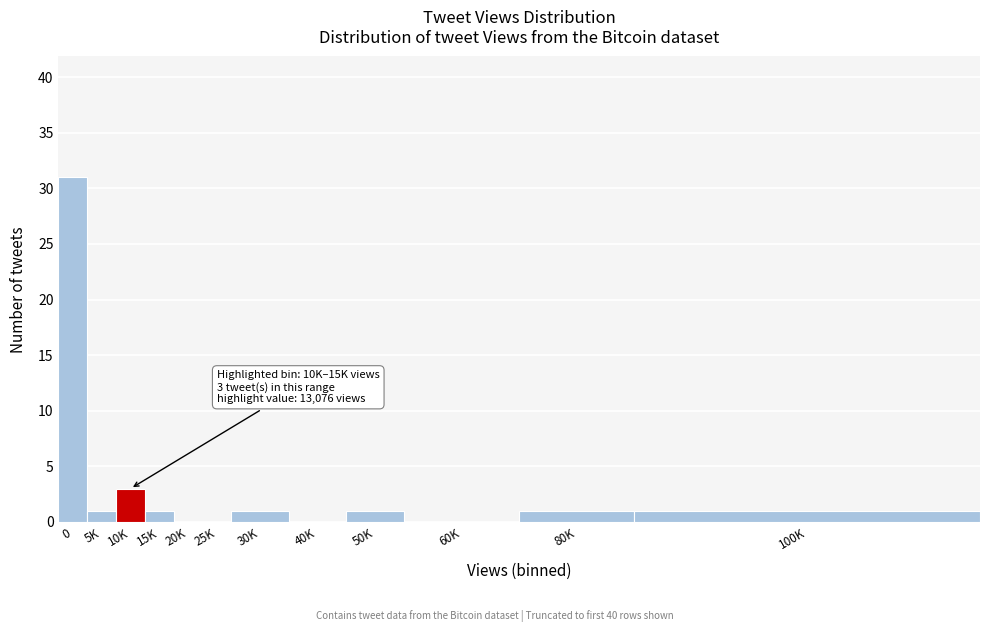

Reading left to right, what are all the values shown in this chart?

0=31	5K=1	10K=3	15K=1	20K=0	25K=0	30K=1	40K=0	50K=1	60K=0	80K=1	100K=1